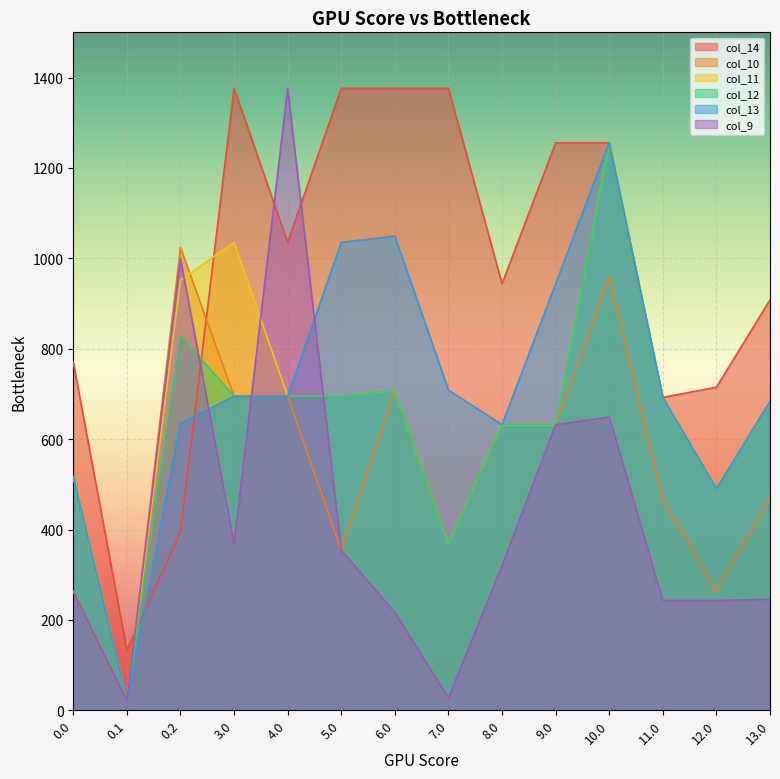

How many distinct data groups are displayed?

6